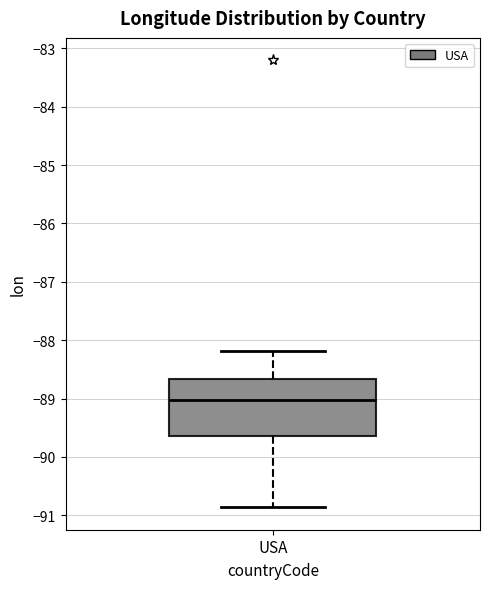

Transcribe this box plot: give where the median line is, the range the box spans, and where the two whiskers end, as read against the y-axis. The values are not printed on the chart, so give them approximately, as read against the axis.

median -89.0, box -89.6 to -88.7, whiskers -90.9 to -88.2